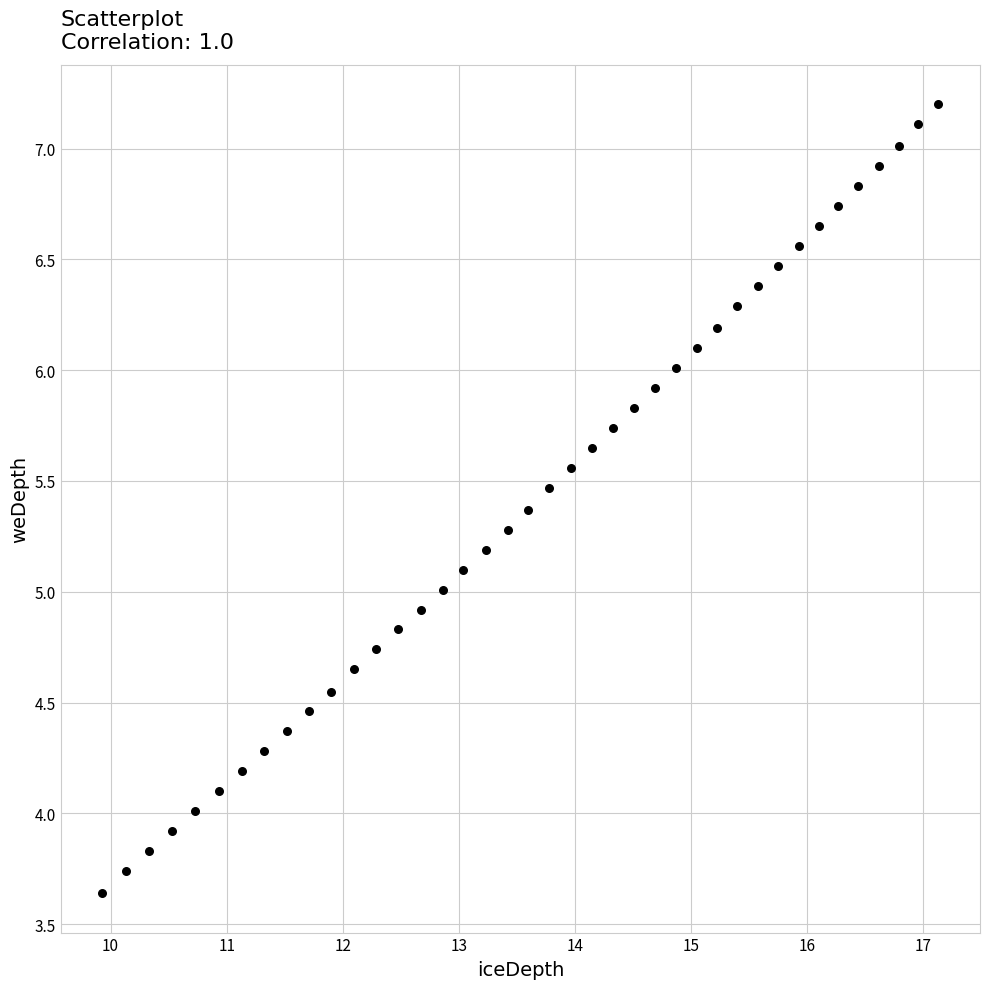

What is the range of X values (max minus min)?

7.2